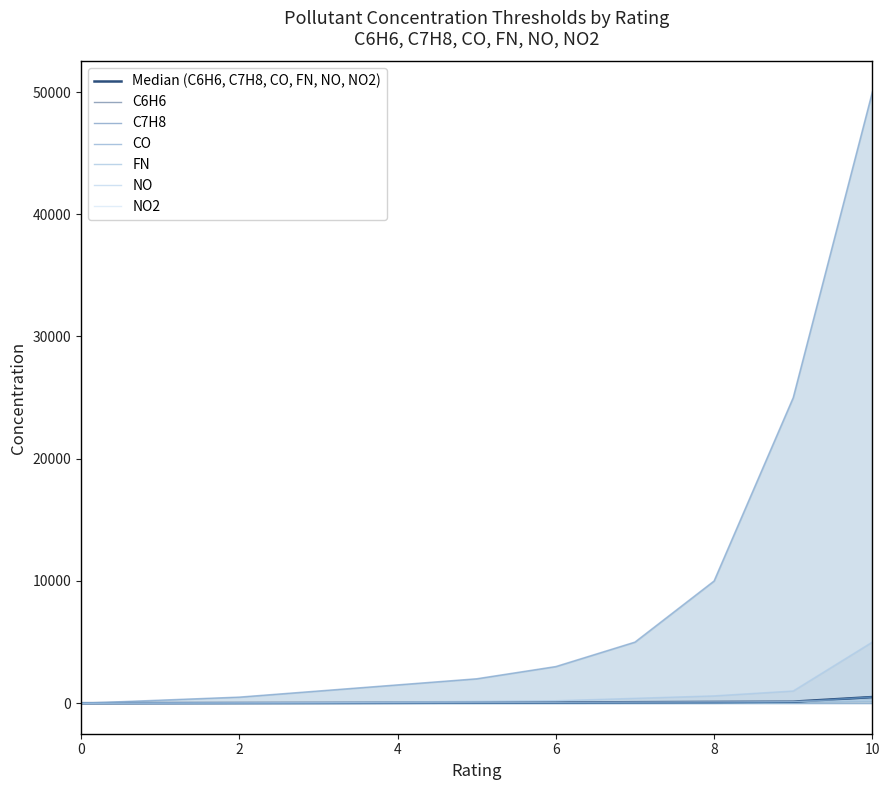

Read the NO value at 10.

5000.0